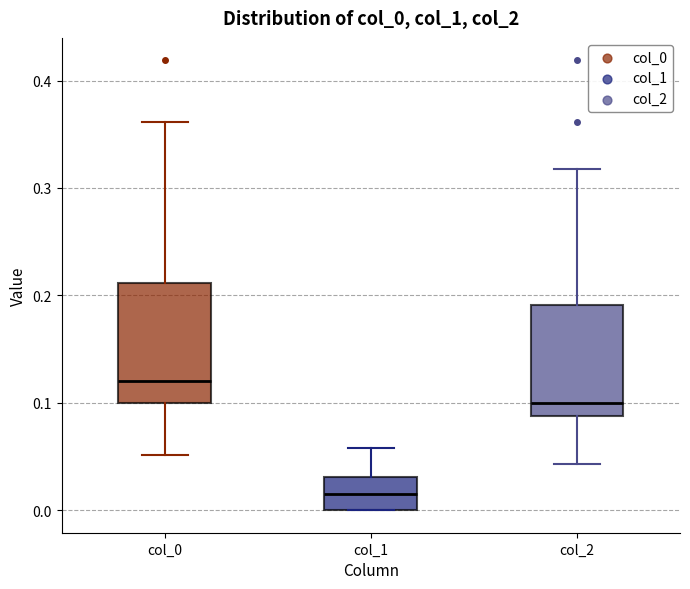

Reading left to right, read every box against the y-axis: the position of its median line, the range the box covers, and the ends of its whiskers. The values are not printed on the chart, so give them approximately, as read against the axis.

col_0: median 0.12, box 0.10 to 0.21, whiskers 0.05 to 0.36
col_1: median 0.02, box 0.00 to 0.03, whiskers 0.00 to 0.06
col_2: median 0.10, box 0.09 to 0.19, whiskers 0.04 to 0.32